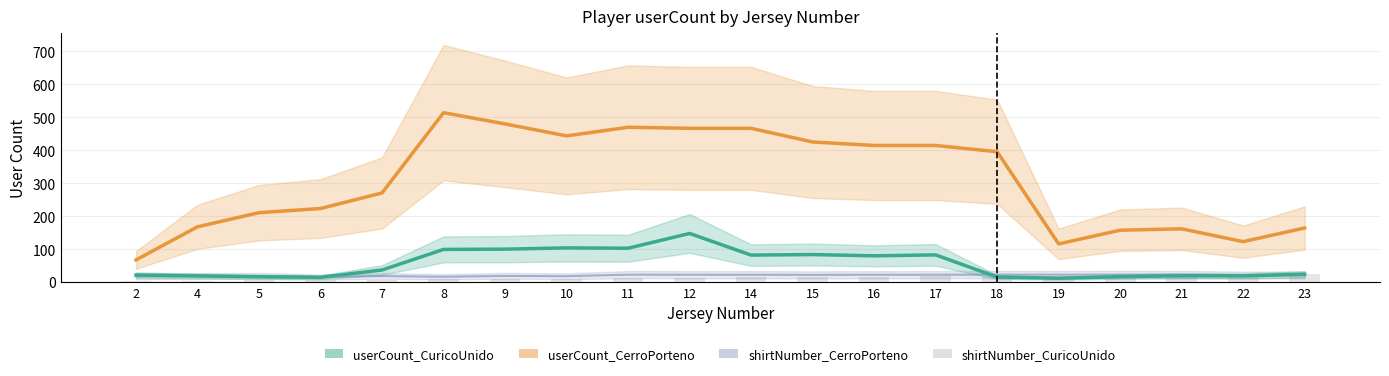

Reading left to right, transcribe all the data shown in this chart.

userCount_CuricoUnido: 2=21.0	4=18.4	5=15.8	6=14.2	7=36.4	8=98.8	9=99.6	10=103.4	11=102.4	12=147.2	14=81.6	15=83.2	16=79.4	17=82.2	18=15.0	19=11.4	20=16.2	21=18.8	22=18.6	23=23.4
userCount_CerroPorteno: 2=67.0	4=167.4	5=210.2	6=222.8	7=270.0	8=513.4	9=479.4	10=443.0	11=469.2	12=466.0	14=466.0	15=424.6	16=414.0	17=414.0	18=395.0	19=115.6	20=157.0	21=161.2	22=122.4	23=163.8
shirtNumber_CerroPorteno: 2=17.0	4=17.8	5=18.4	6=15.2	7=18.0	8=15.8	9=18.4	10=17.6	11=22.2	12=22.0	14=22.0	15=21.6	16=22.0	17=22.0	18=22.4	19=22.2	20=22.6	21=22.4	22=21.0	23=21.4
shirtNumber_CuricoUnido: 2=2.0	4=4.0	5=5.0	6=6.0	7=7.0	8=8.0	9=9.0	10=10.0	11=11.0	12=12.0	14=14.0	15=15.0	16=16.0	17=17.0	18=18.0	19=19.0	20=20.0	21=21.0	22=22.0	23=23.0